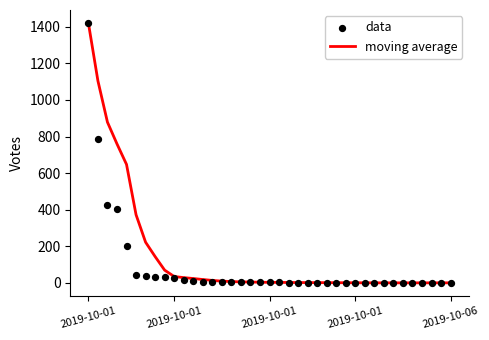

Which series contains the highest Y value?

moving average